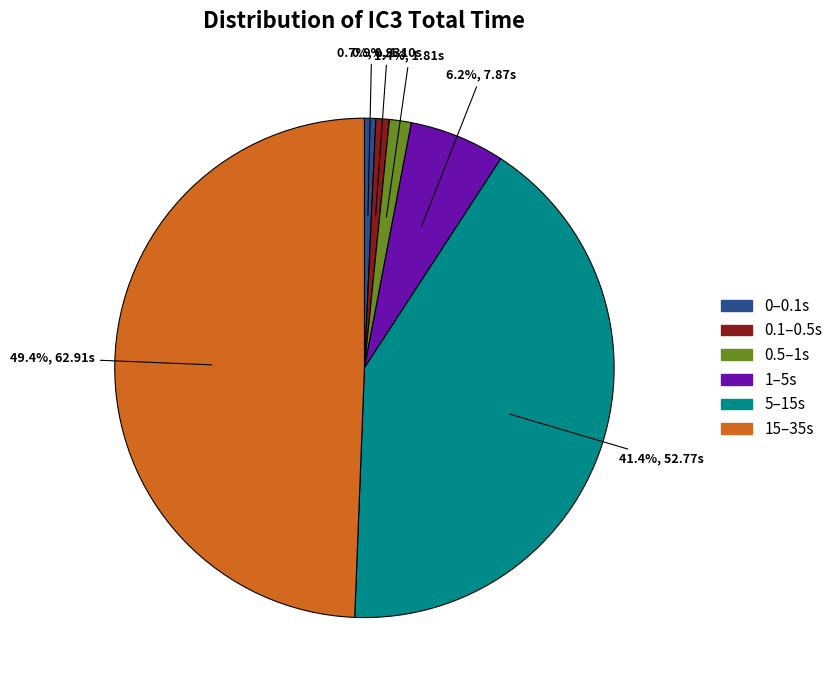

Is there a majority slice in this chart?

No